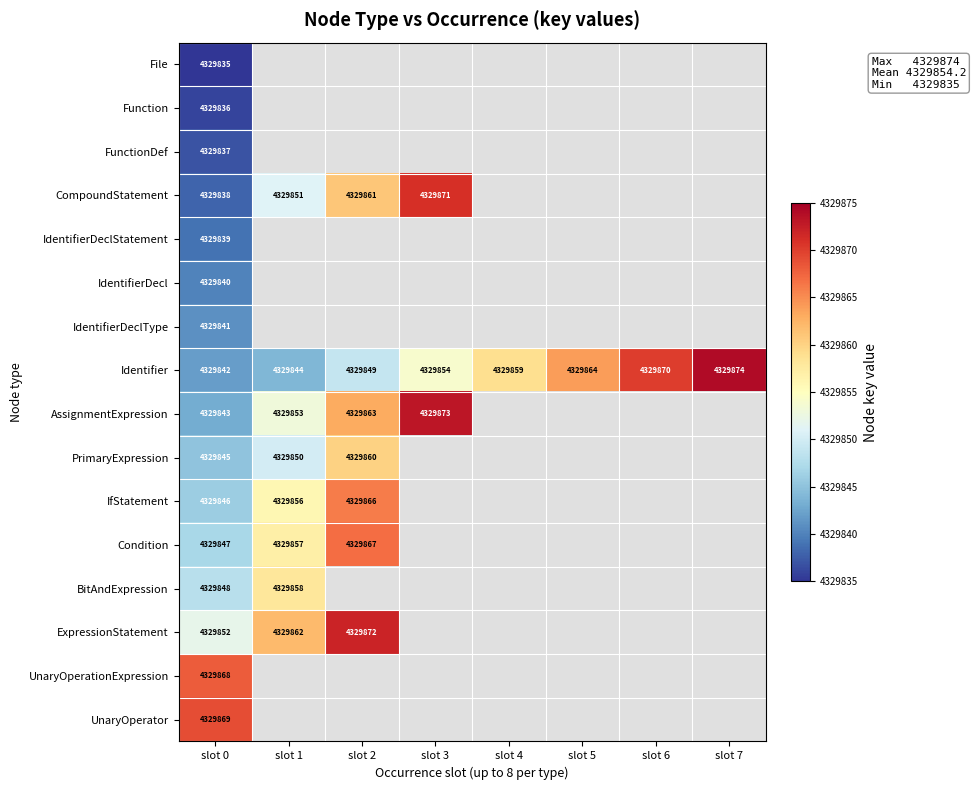

The IfStatement series shows 1616832 at slot 2. True or false?

False